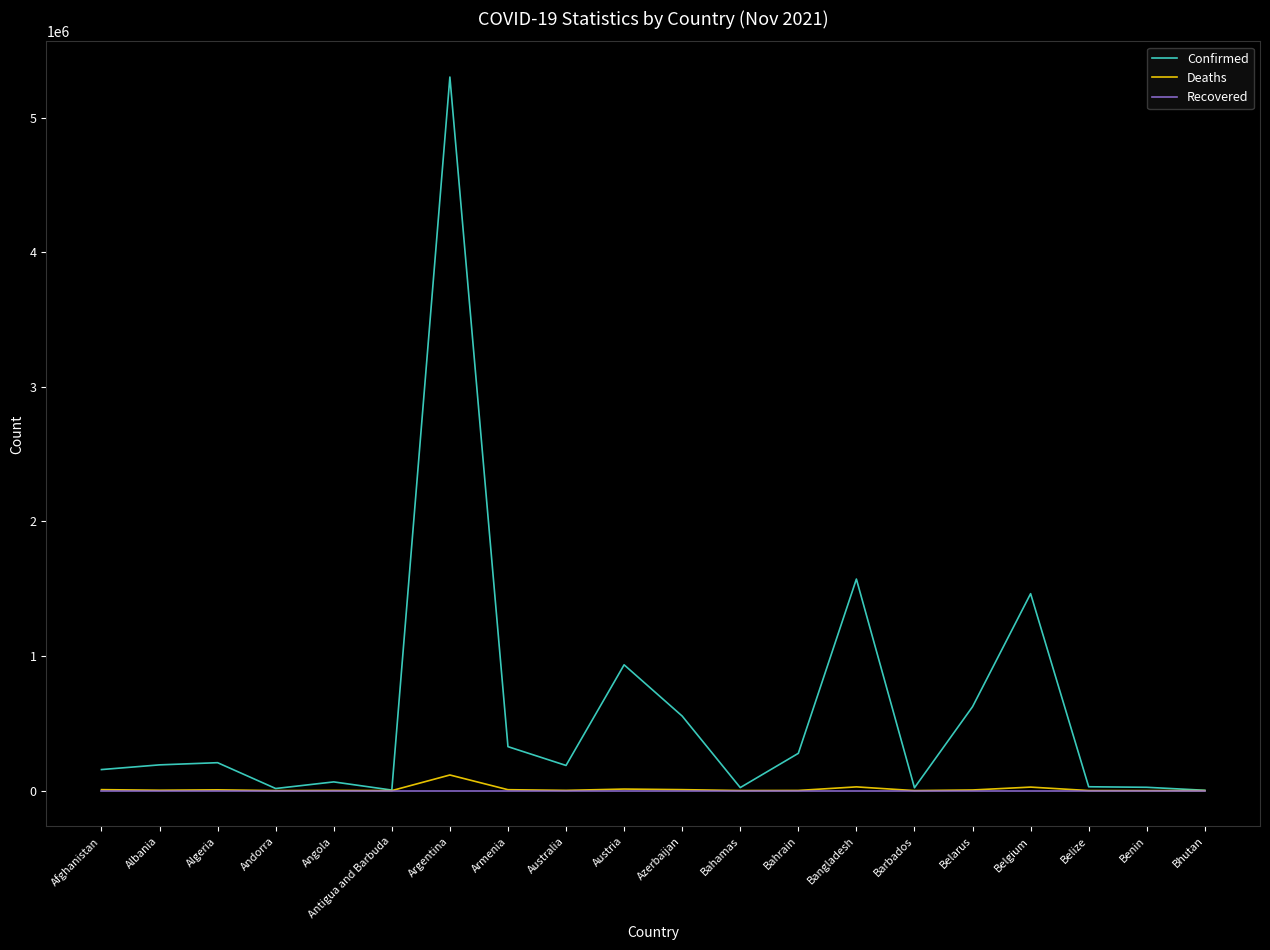

Is the value of Recovered at Benin greater than the value of Confirmed at Angola?

No